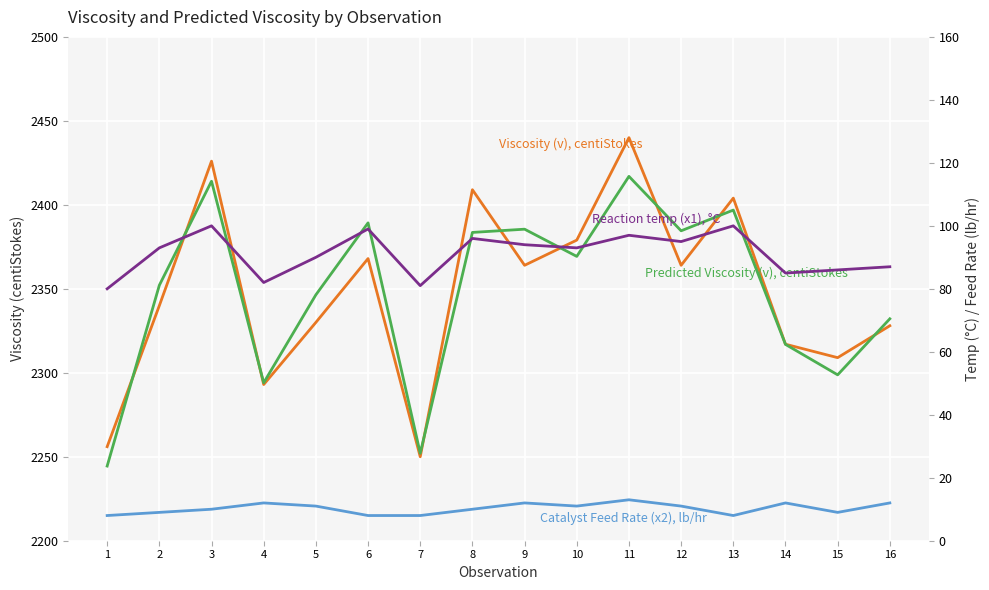

Read the Catalyst Feed Rate (x2), lb/hr value at 15.

9.0